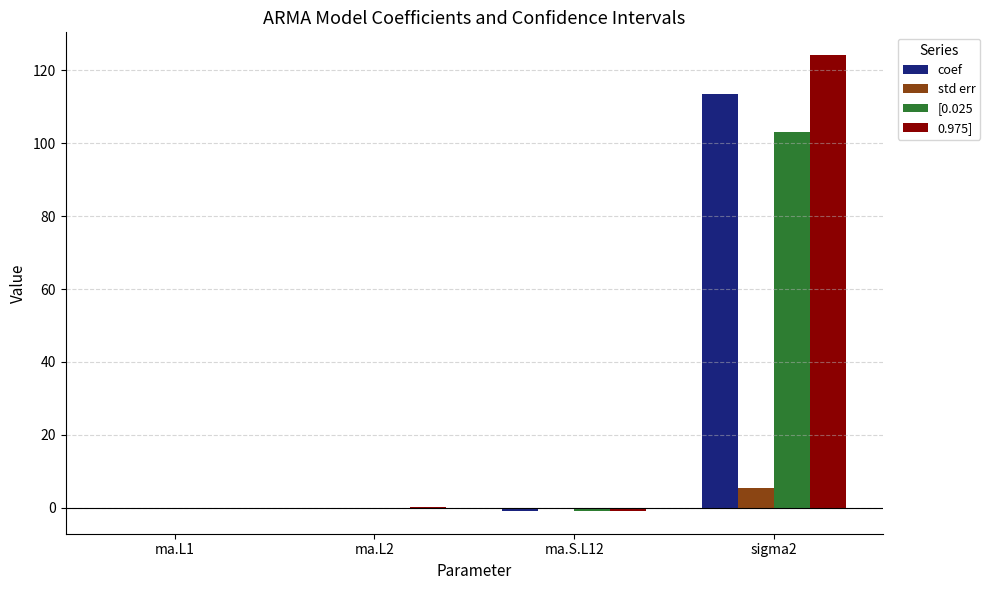

Is the value of [0.025 at sigma2 greater than the value of std err at ma.S.L12?

Yes